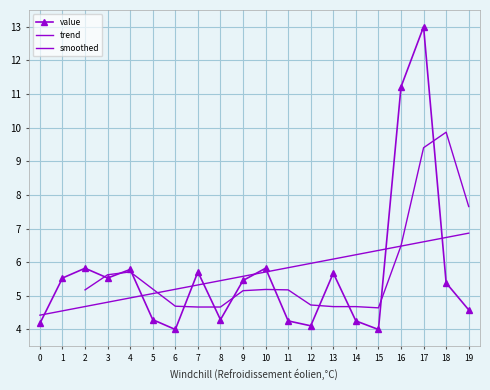

True or false: the data shows 5.7 at 6.

False